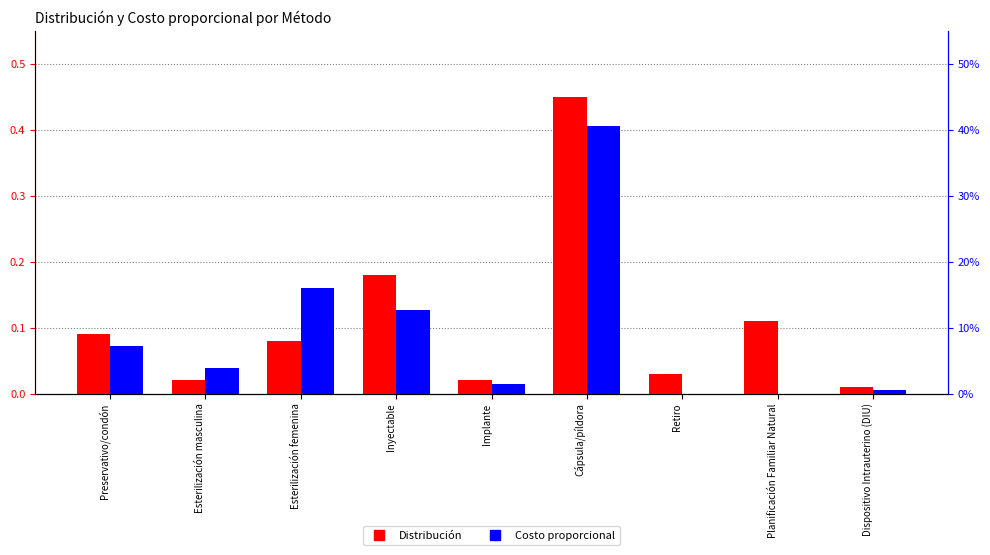

Which has a higher value, Retiro or Esterilización femenina?

Esterilización femenina